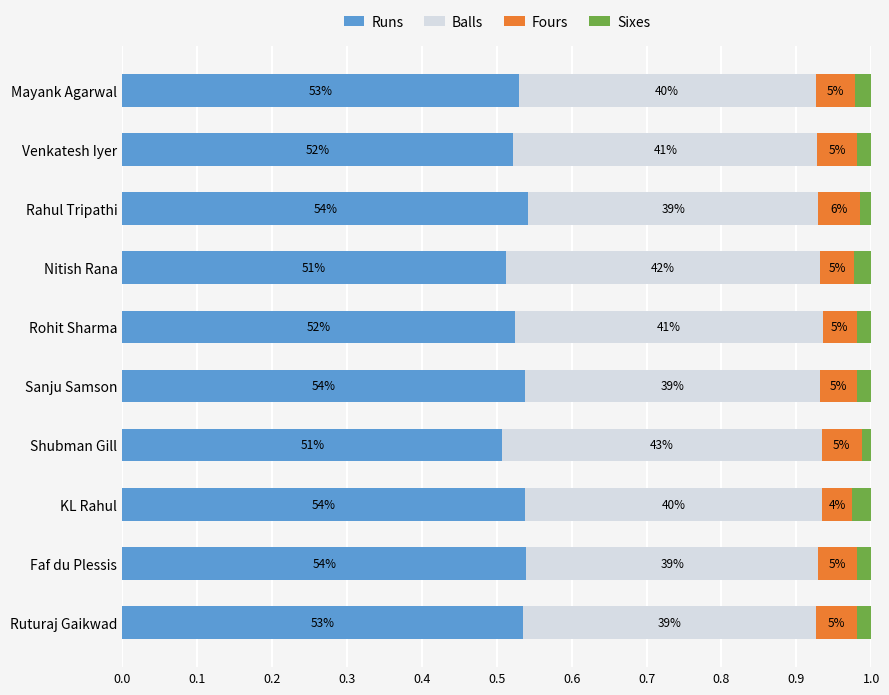

What are all the series names shown in the legend?

Runs, Balls, Fours, Sixes